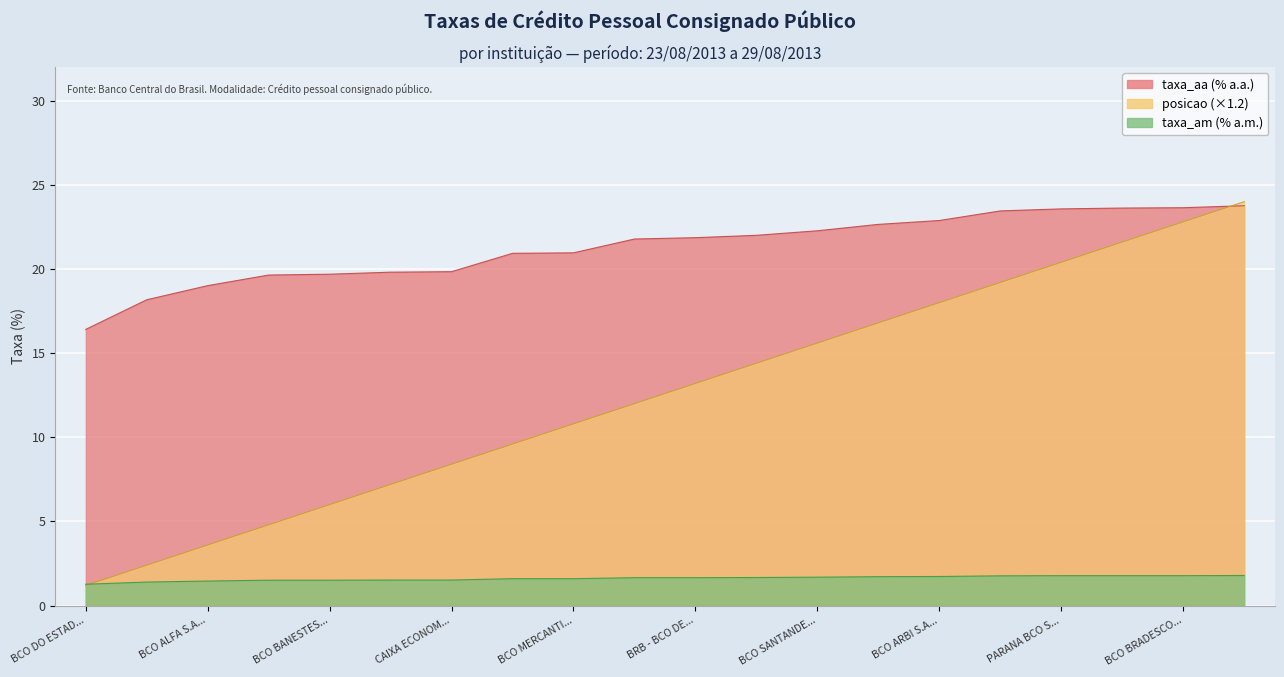

Which category has the highest value in the taxa_aa series?

SENFF S.A. - CFI